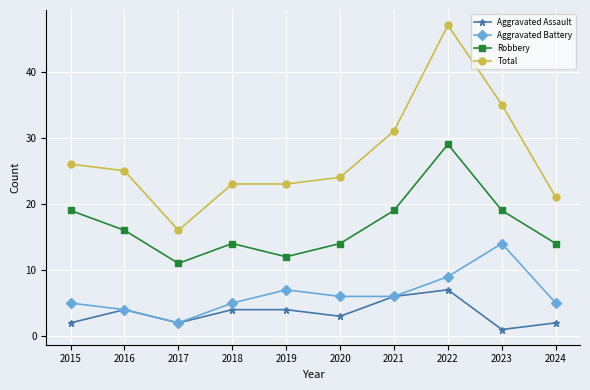

At which category does Robbery reach its first local valley?

2017